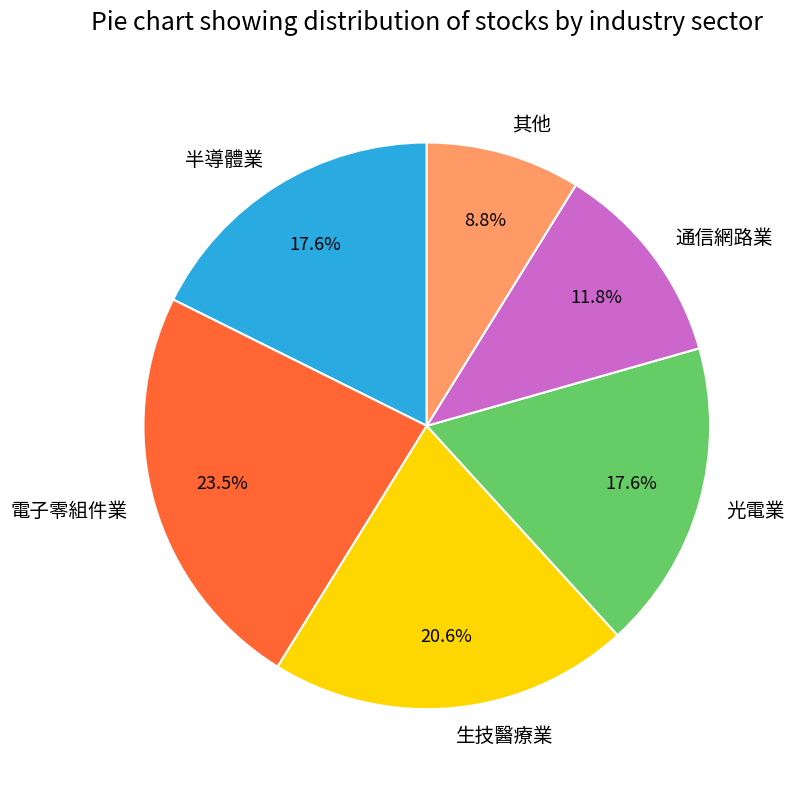

Combined, what portion of the pie is 生技醫療業 and 光電業?

38.2%